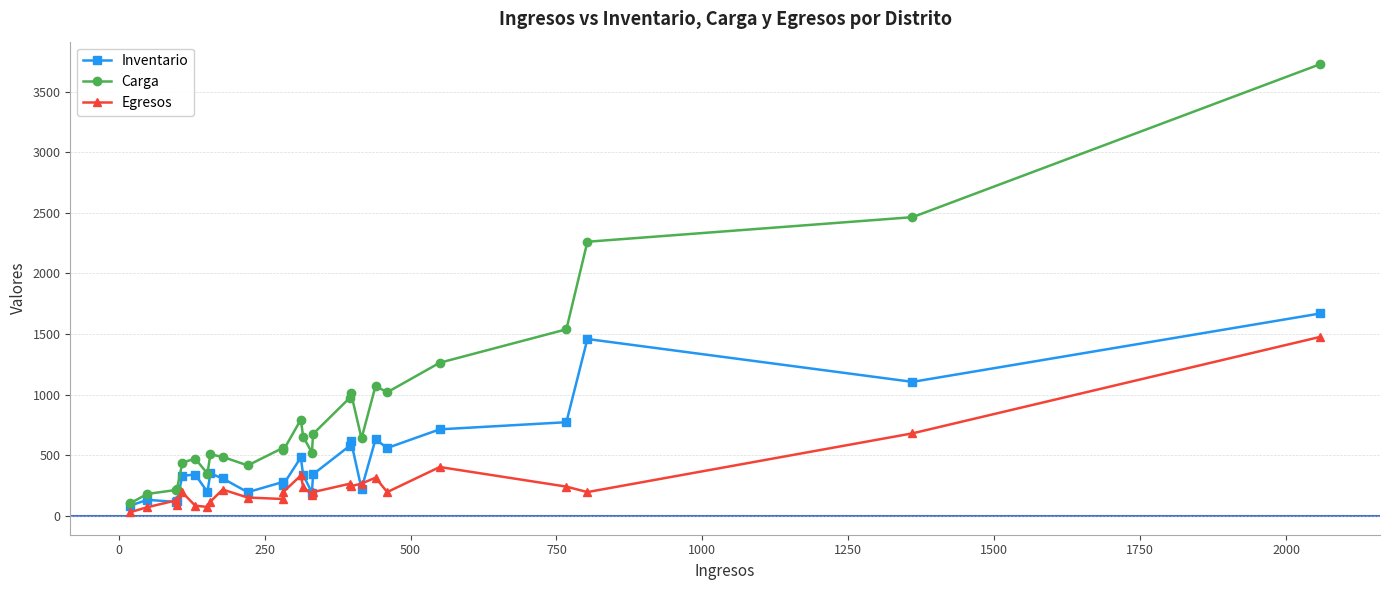

What is the maximum value shown in the chart?

3729